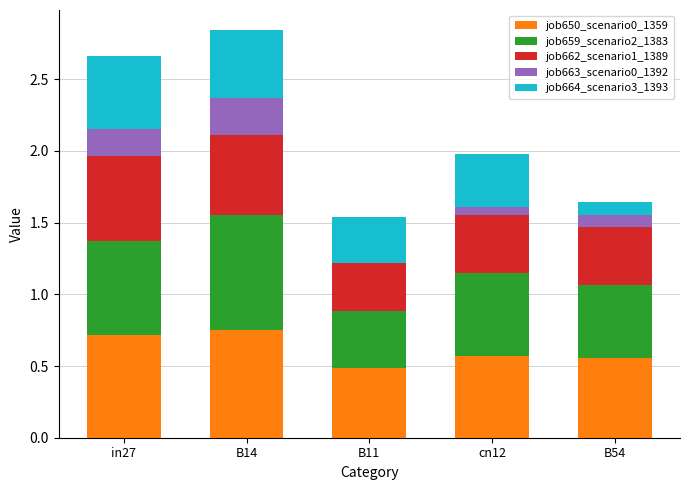

What are all the series names shown in the legend?

job650_scenario0_1359, job659_scenario2_1383, job662_scenario1_1389, job663_scenario0_1392, job664_scenario3_1393